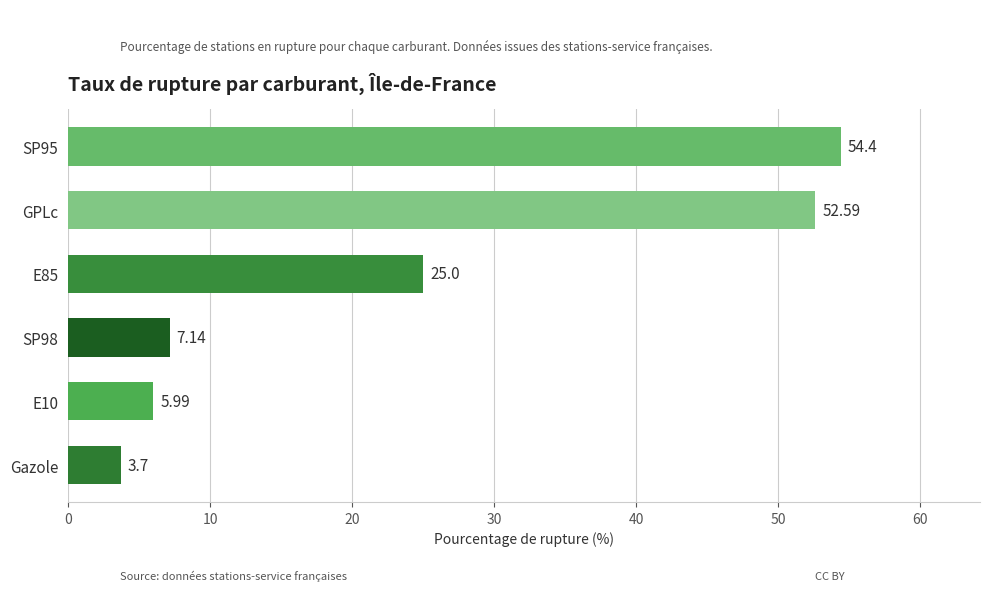

What is the change in value from Gazole to E10?

+2.3